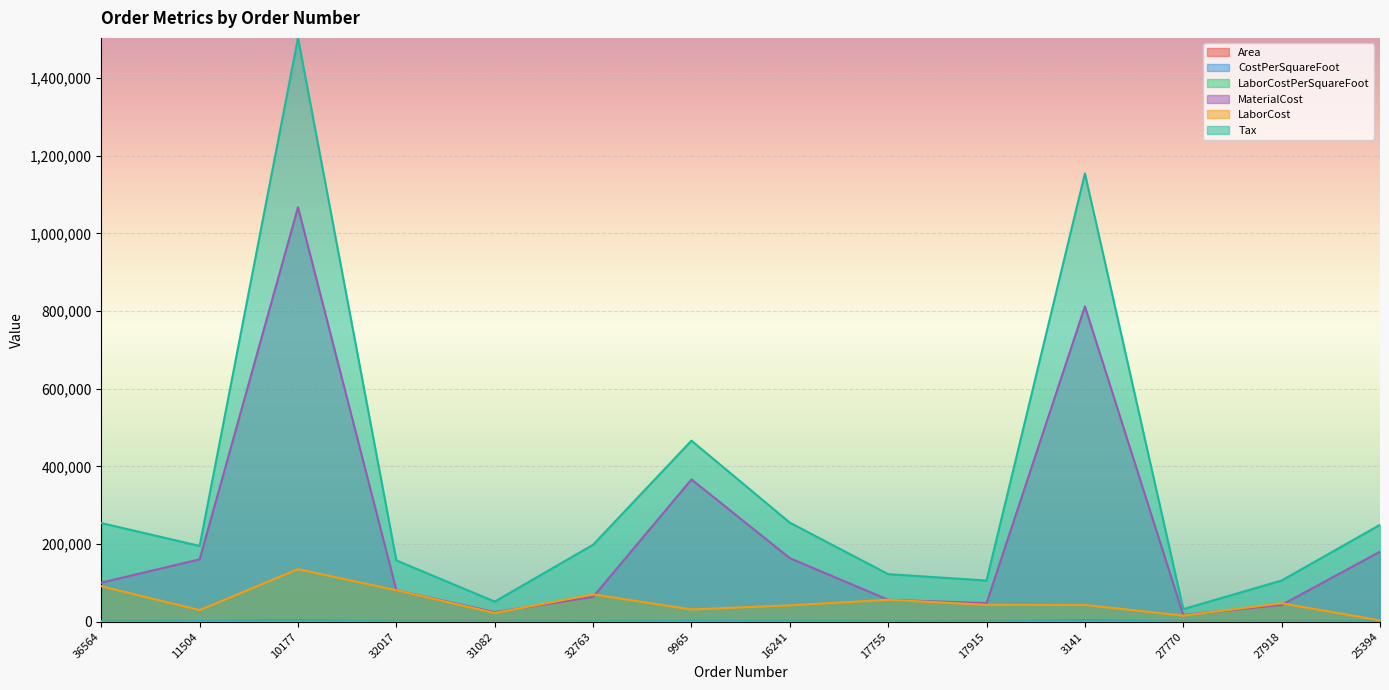

At which category does Area reach its first local peak?

10177